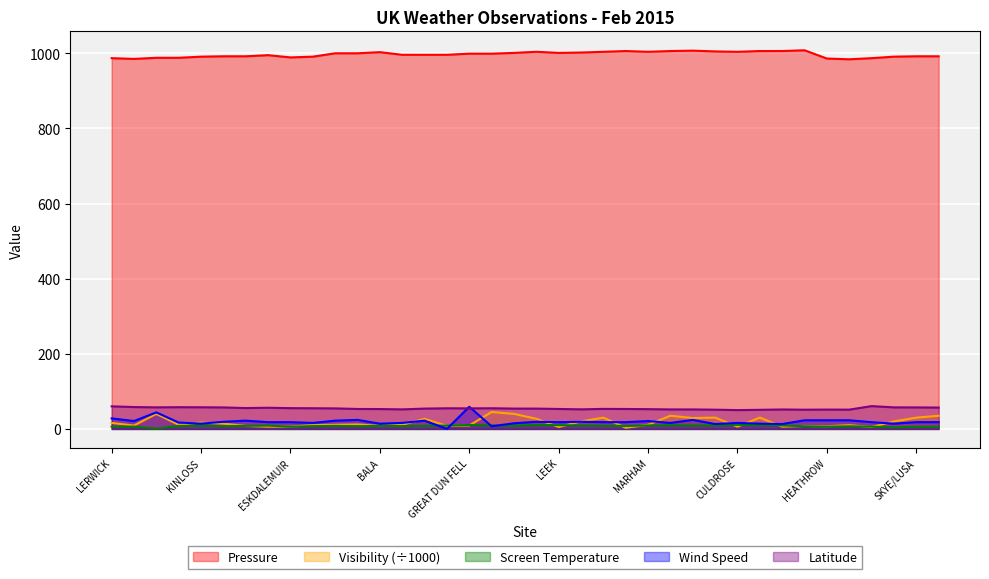

Which has a higher value, LEUCHARS or LITTLE RISSINGTON?

LITTLE RISSINGTON